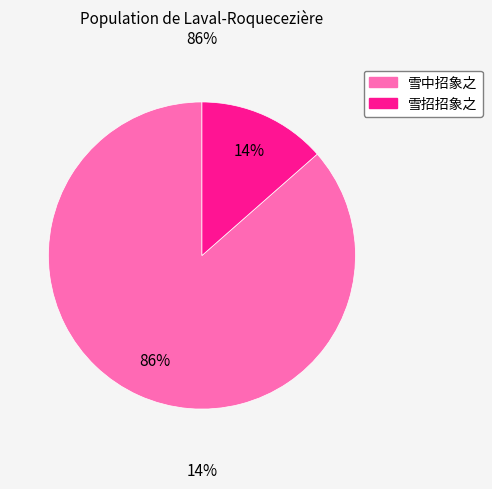

The 雪中招象之 slice represents 86% of the pie. True or false?

True